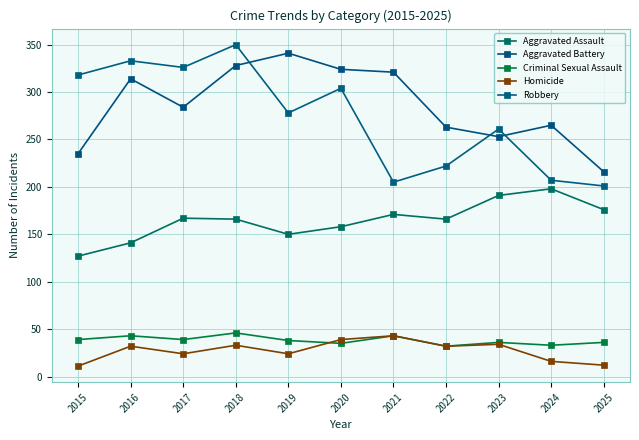

What is the maximum value shown in the chart?

350